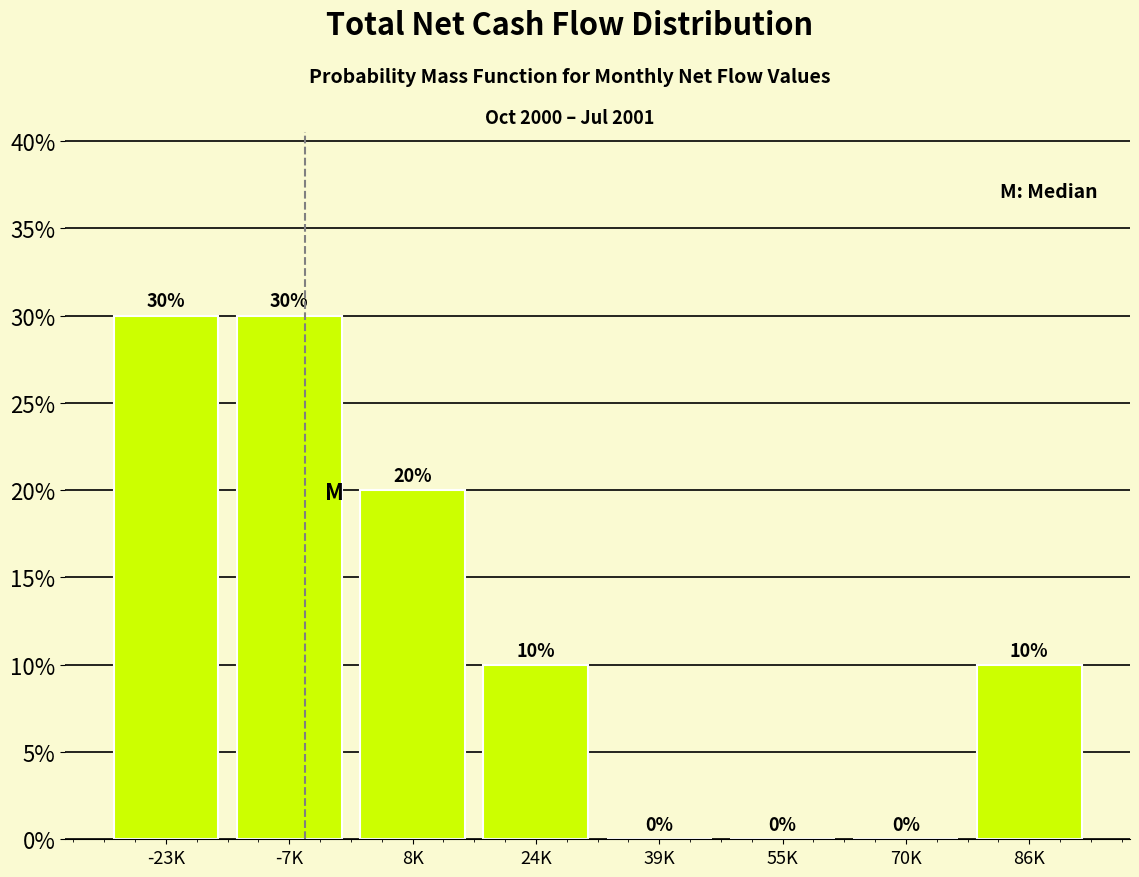

Reading left to right, extract all data points from this chart.

-23K=30	-7K=30	8K=20	24K=10	39K=0	55K=0	70K=0	86K=10